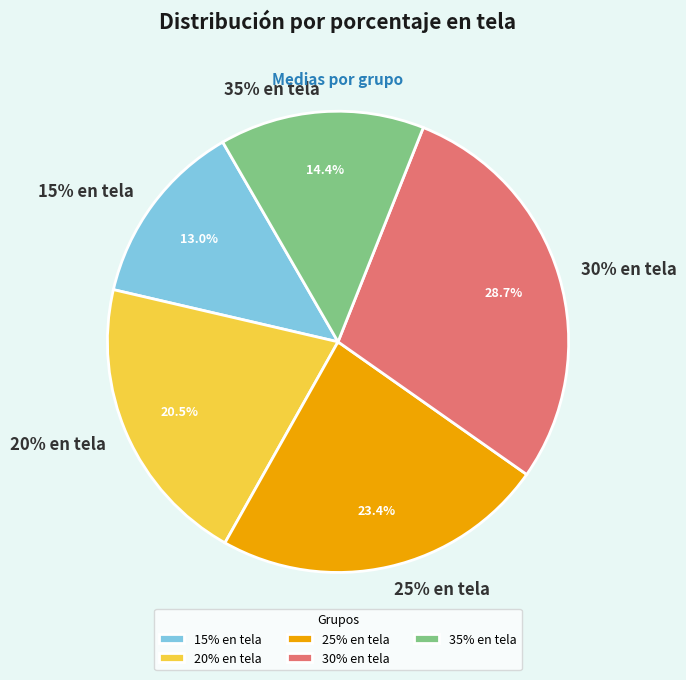

Is it true that 25% en tela is 23% of the pie?

True